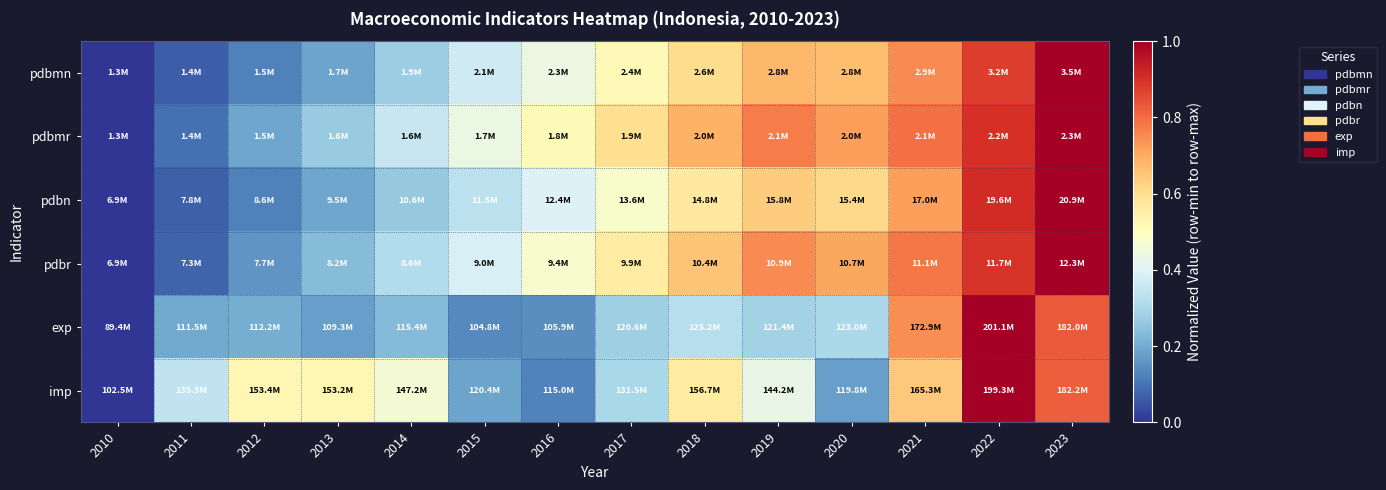

What is the difference between the highest and lowest values at 2011?

0.3